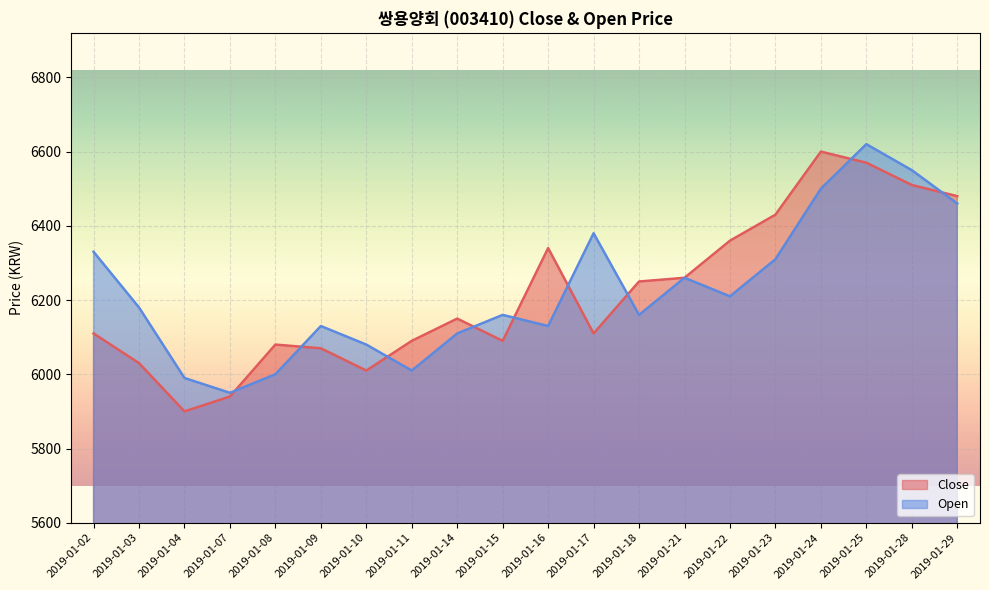

Rank the categories by Close value from highest to lowest.

2019-01-24, 2019-01-25, 2019-01-28, 2019-01-29, 2019-01-23, 2019-01-22, 2019-01-16, 2019-01-21, 2019-01-18, 2019-01-14, 2019-01-02, 2019-01-17, 2019-01-11, 2019-01-15, 2019-01-08, 2019-01-09, 2019-01-03, 2019-01-10, 2019-01-07, 2019-01-04